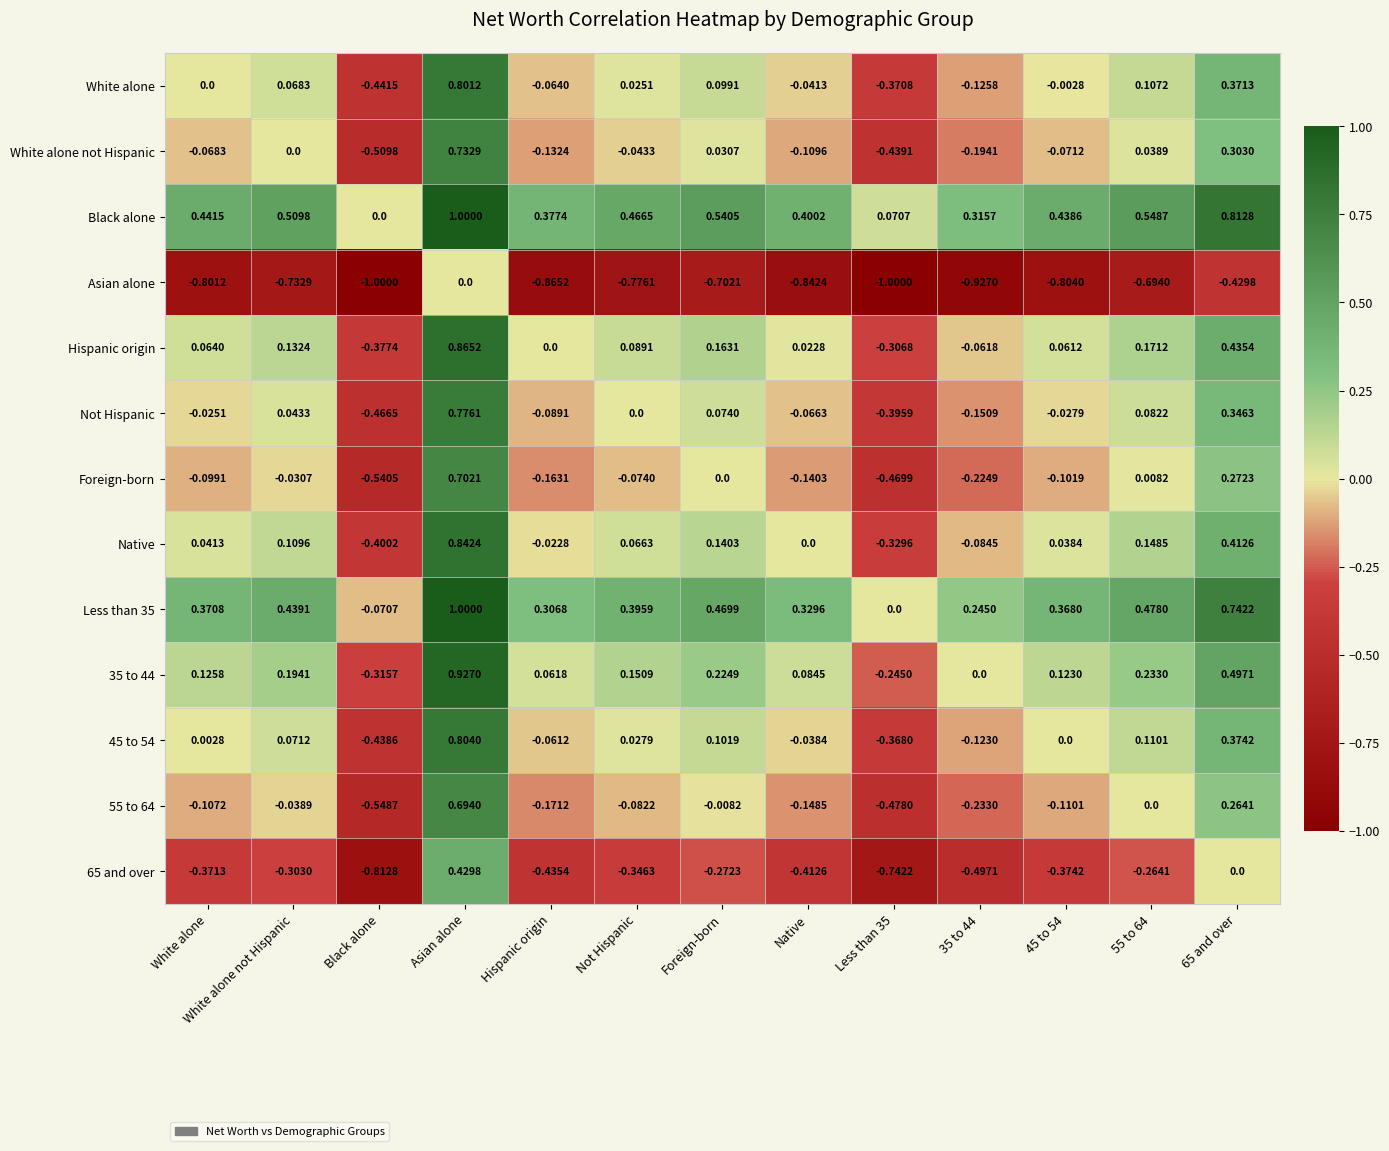

Which series has the largest total across all categories?

Black alone